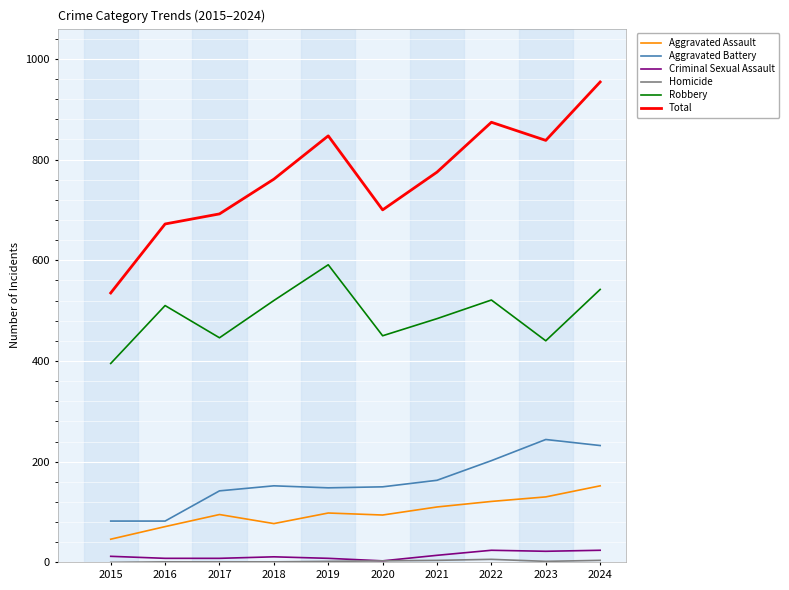

At which label does Aggravated Assault reach its minimum?

2015